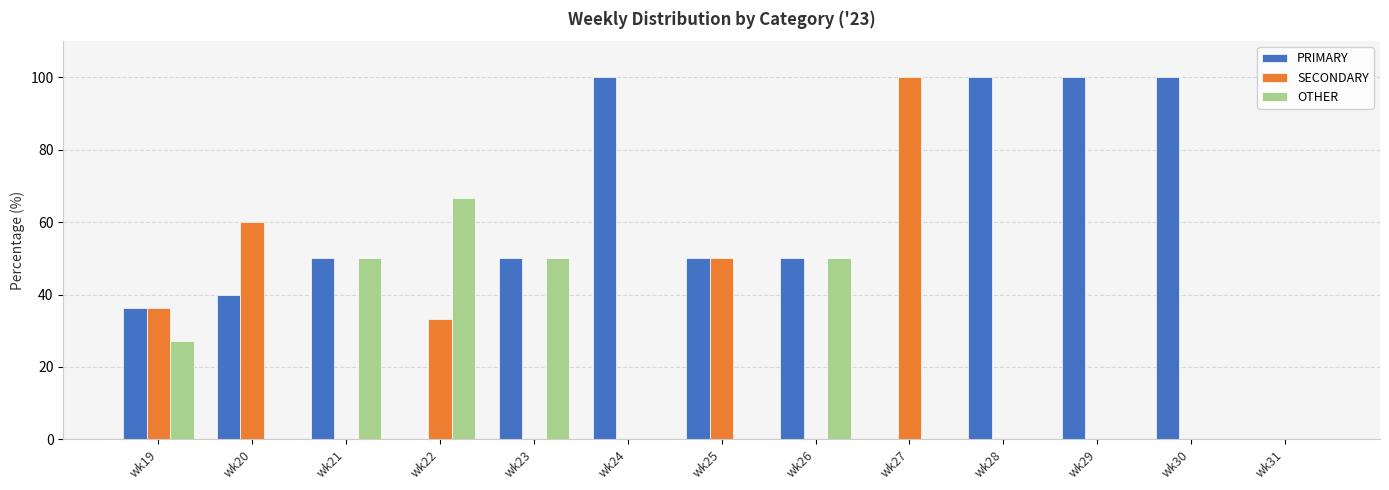

True or false: SECONDARY has a value of -44.5 at wk23.

False